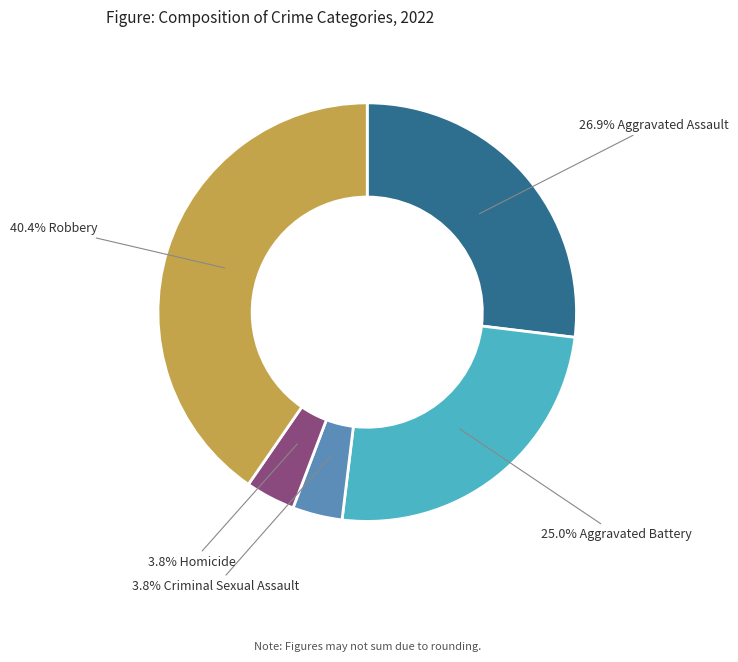

Is there a majority slice in this chart?

No